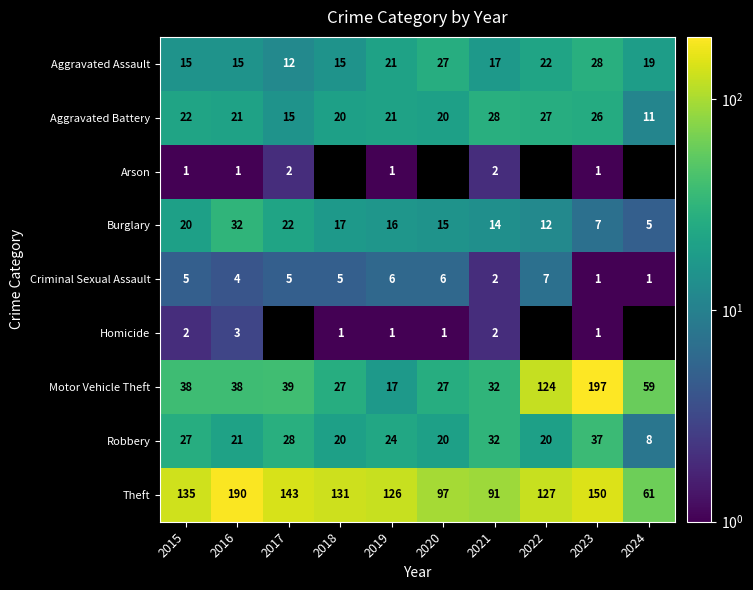

What is the difference between the highest and lowest values at 2015?

134